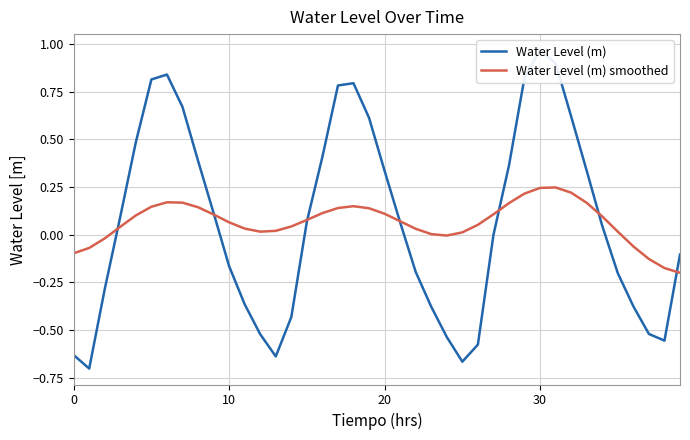

Reading right to left, extract all data points from this chart.

Water Level (m): -0.1	-0.6	-0.5	-0.4	-0.2	0.0	0.3	0.6	0.9	1.0	0.8	0.4	-0.0	-0.6	-0.7	-0.5	-0.4	-0.2	0.1	0.3	0.6	0.8	0.8	0.4	0.1	-0.4	-0.6	-0.5	-0.4	-0.2	0.1	0.4	0.7	0.8	0.8	0.5	0.1	-0.3	-0.7	-0.6
Water Level (m) smoothed: -0.2	-0.2	-0.1	-0.1	0.0	0.1	0.2	0.2	0.2	0.2	0.2	0.2	0.1	0.1	0.0	-0.0	0.0	0.0	0.1	0.1	0.1	0.1	0.1	0.1	0.1	0.0	0.0	0.0	0.0	0.1	0.1	0.1	0.2	0.2	0.1	0.1	0.0	-0.0	-0.1	-0.1